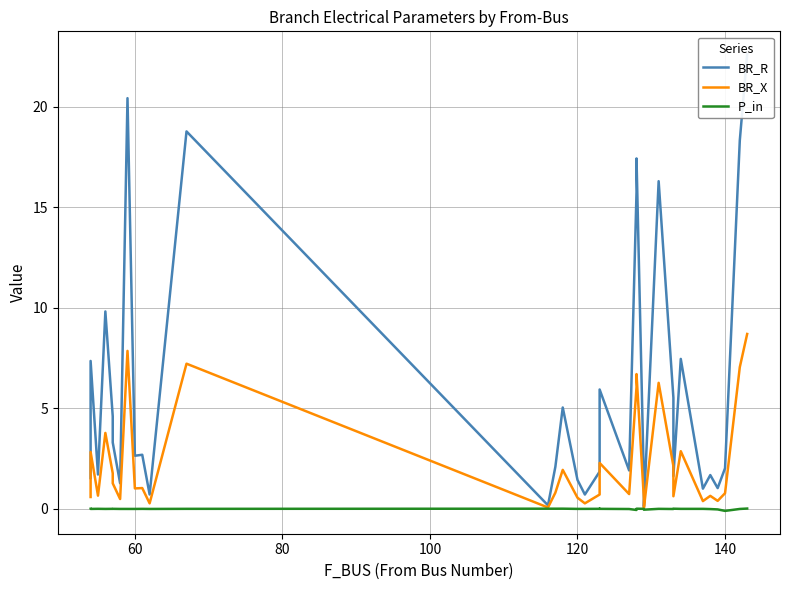

Rank the series by their average value, from lowest to highest.

P_in, BR_X, BR_R